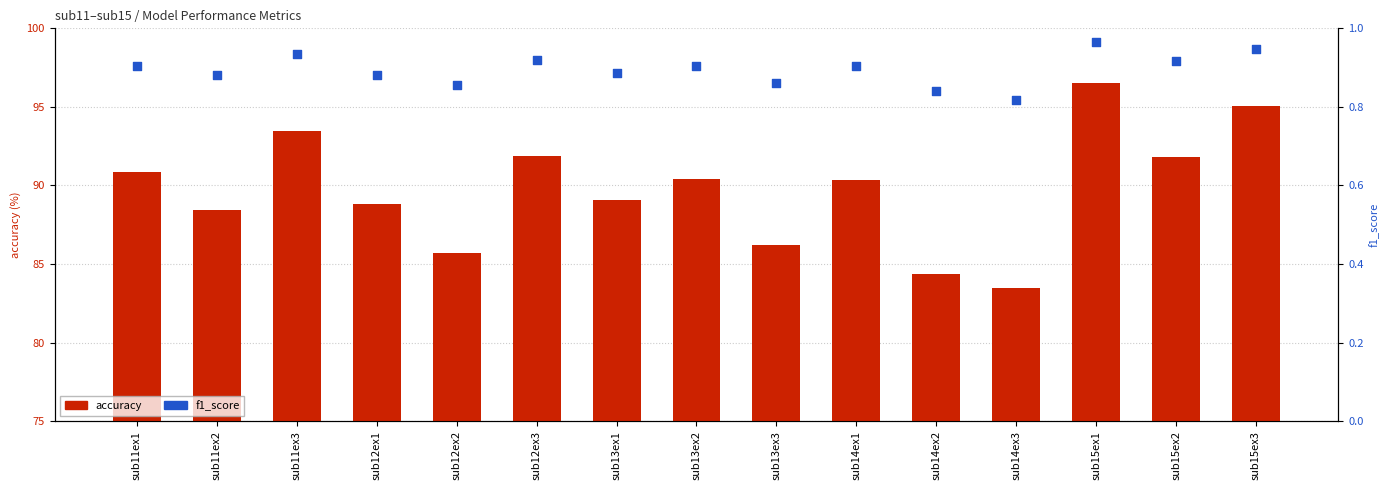

What are all the series names shown in the legend?

accuracy, f1_score